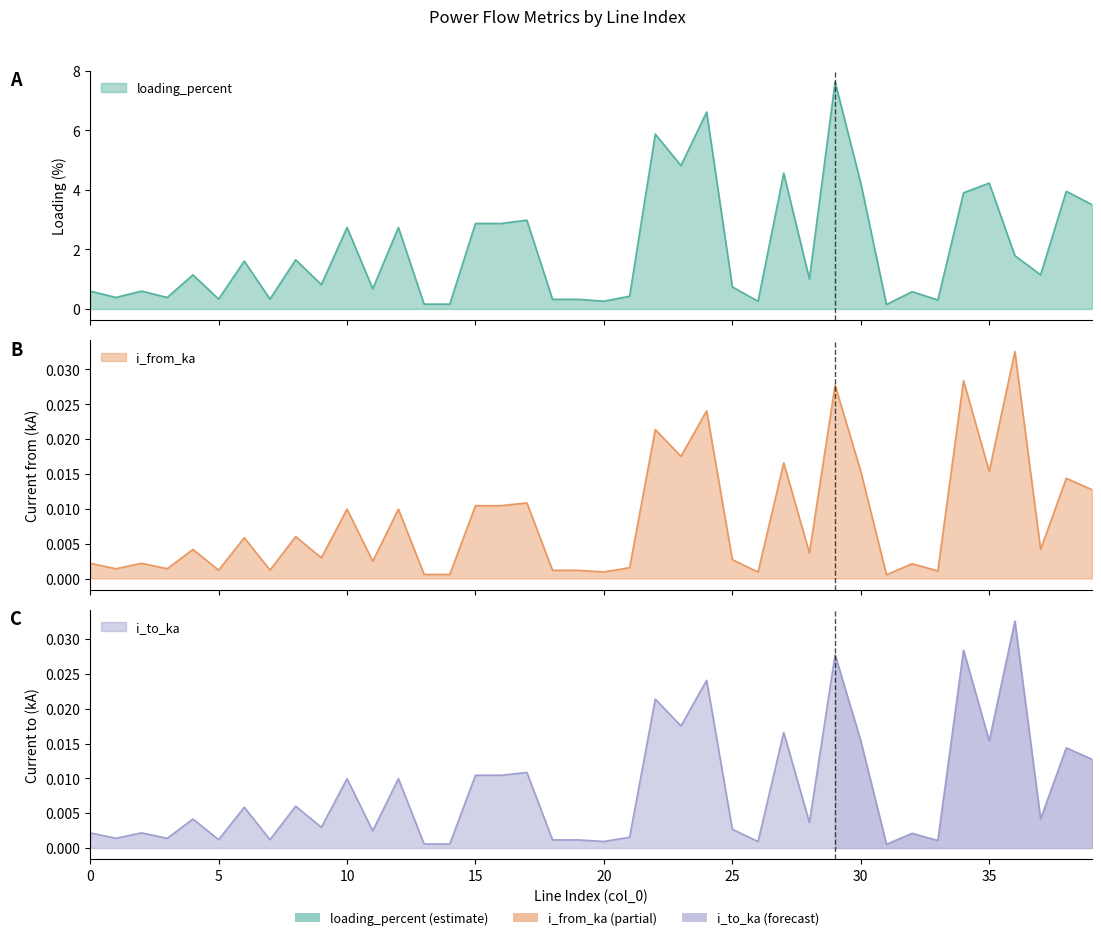

Read the loading_percent value at 30.

4.2